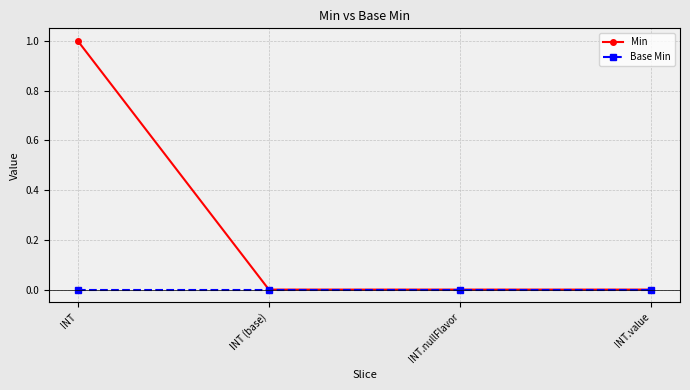

At which category is the sum across all series the highest?

INT